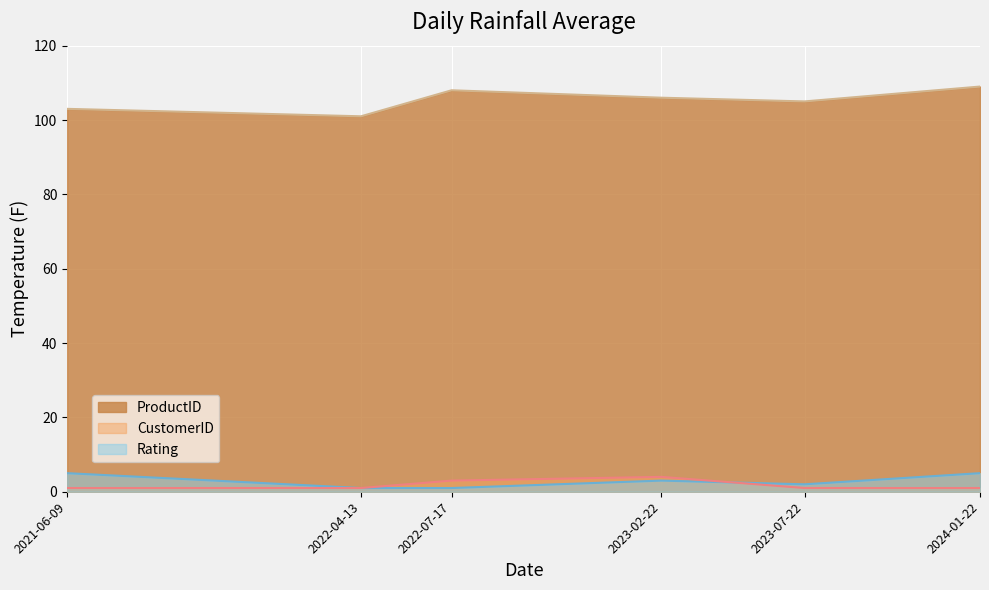

What is the difference between the second highest and minimum values in the CustomerID series?

2